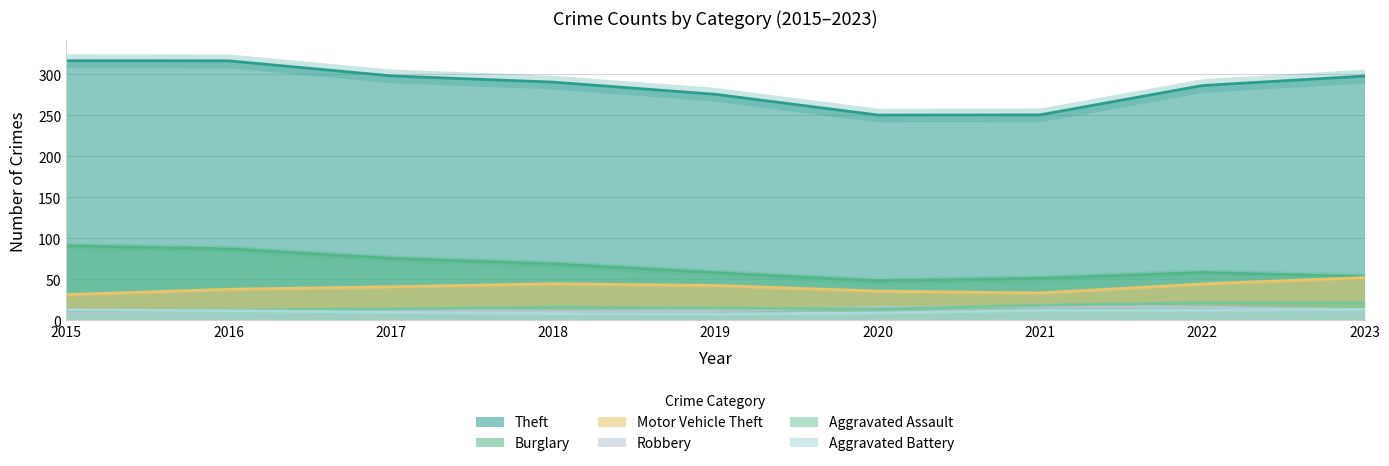

Is it true that Theft equals 92 at 2017?

False